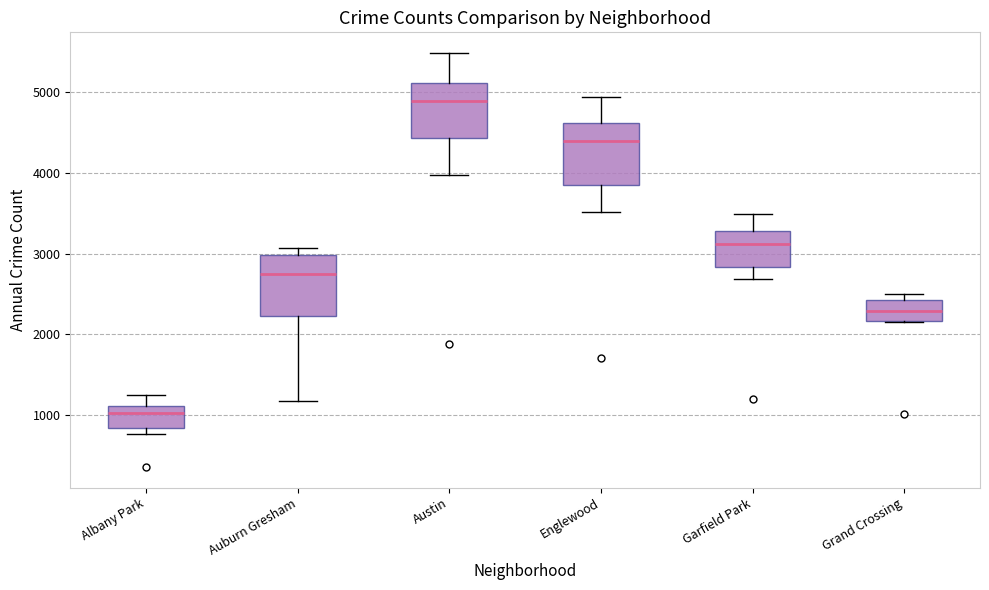

Which box has the highest median line?

Austin